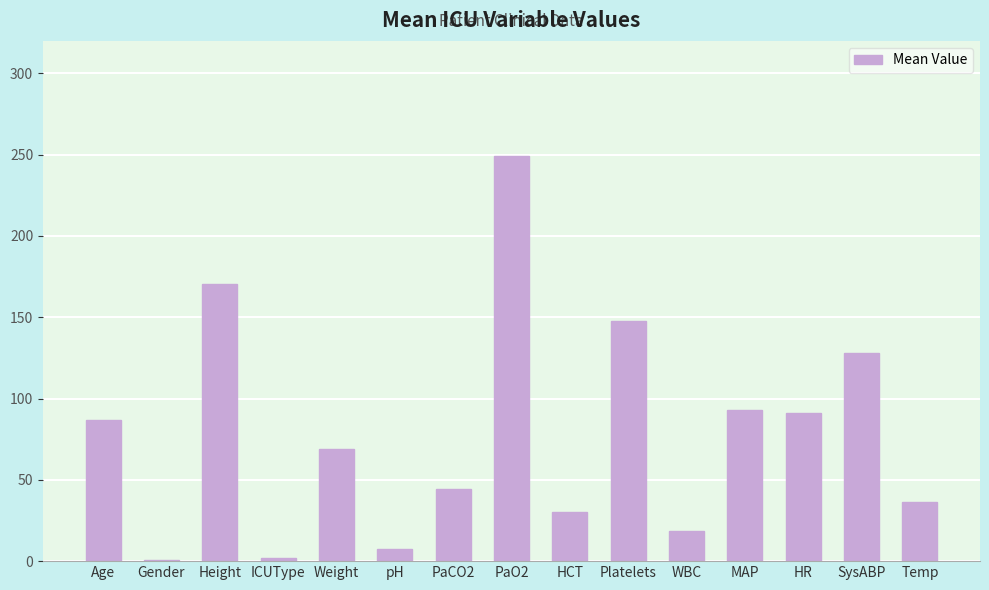

What is the label of the 1st bar from the right?

Temp